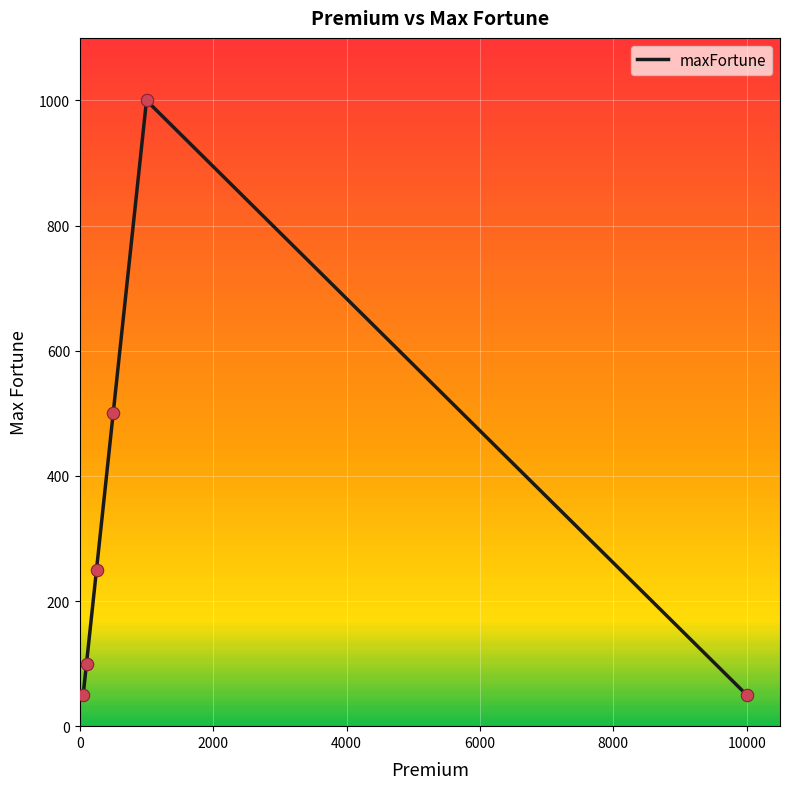

What is the minimum value shown in the chart?

50